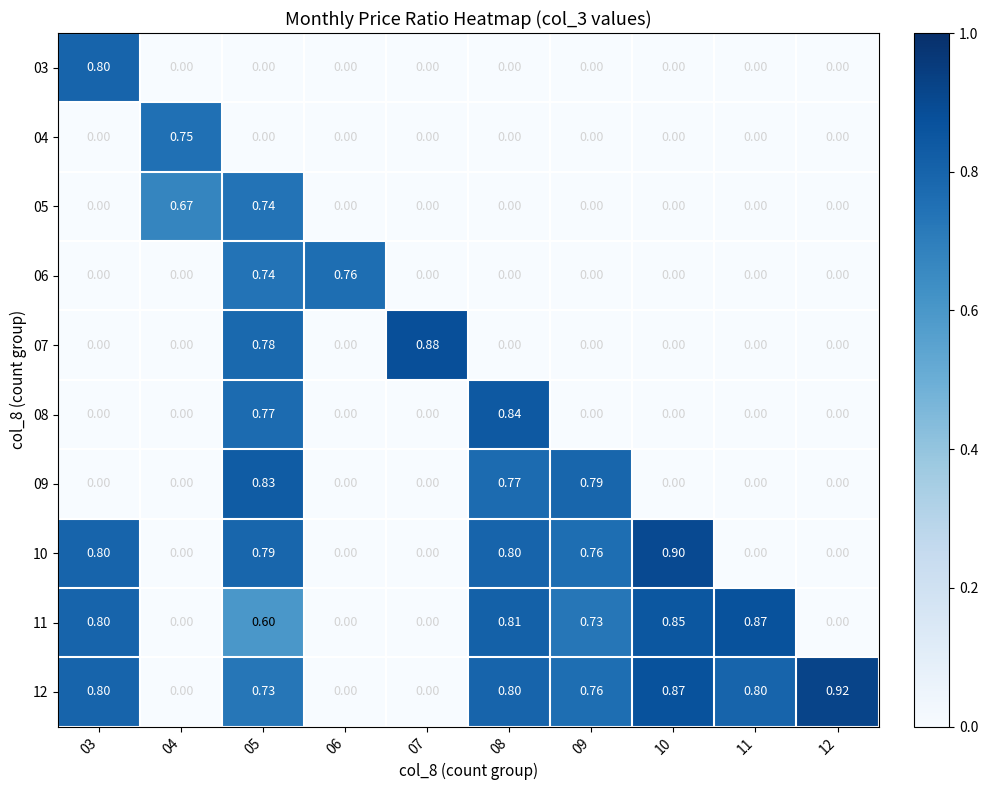

How many values in 03 are above zero?

1